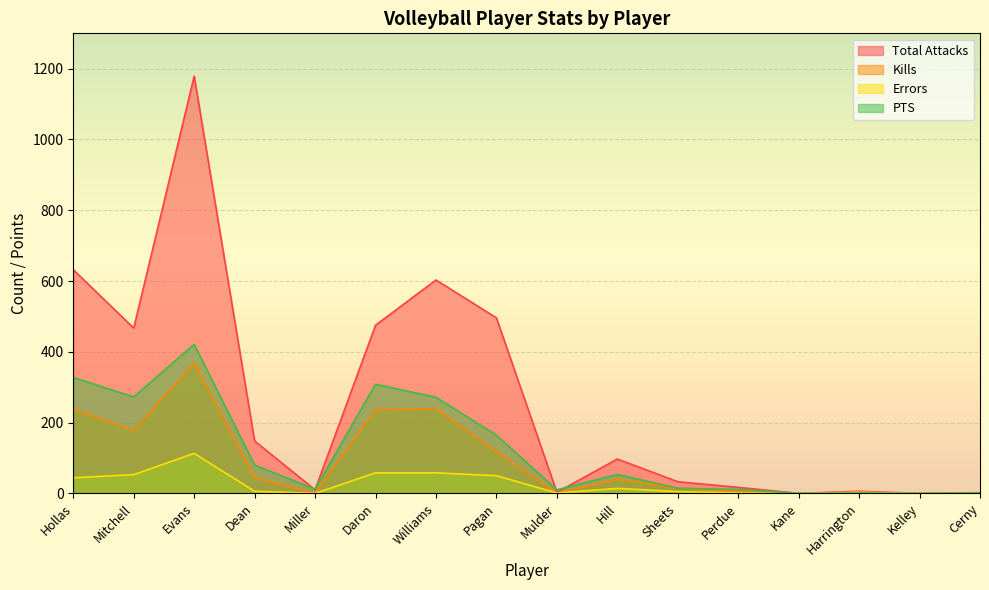

What is the label of the 15th point from the left?

Kelley